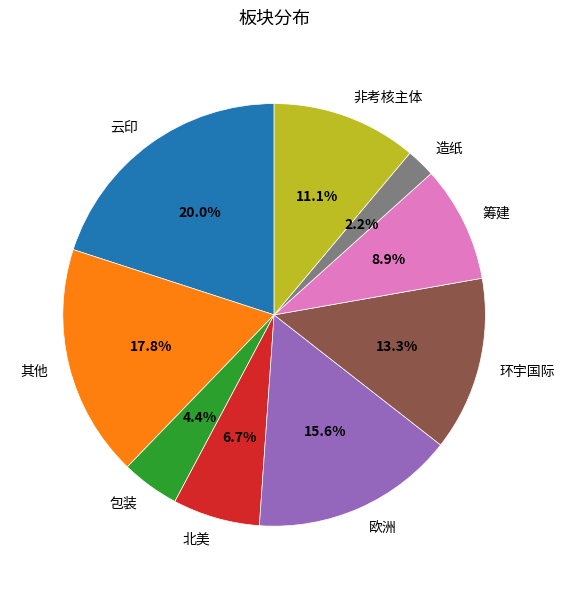

To the nearest percent, what percentage of the pie is 其他?

18%